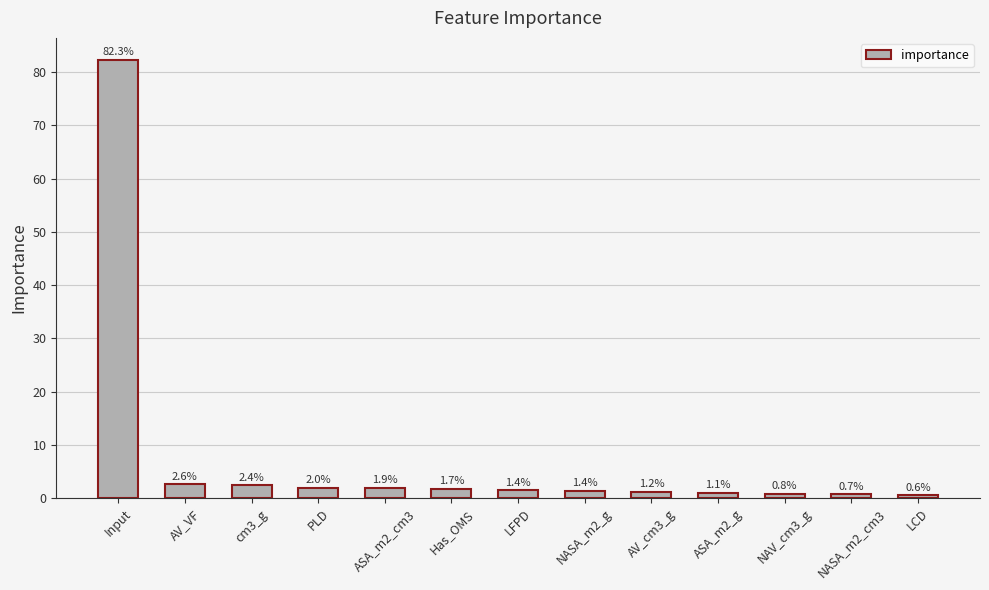

What is the minimum value shown in the chart?

0.6